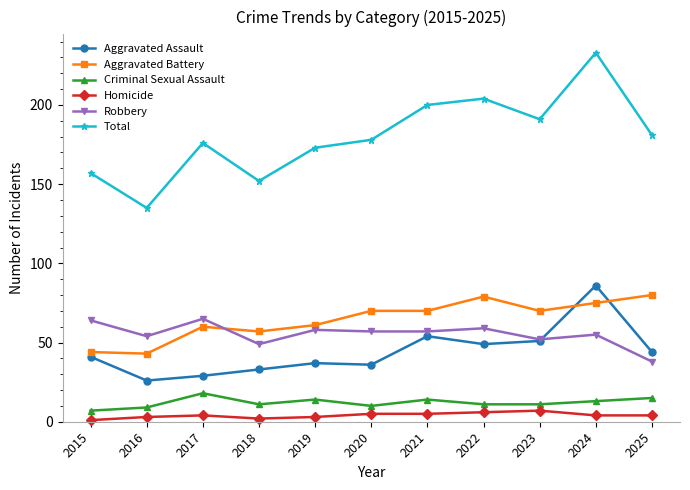

What is the minimum value shown in the chart?

1